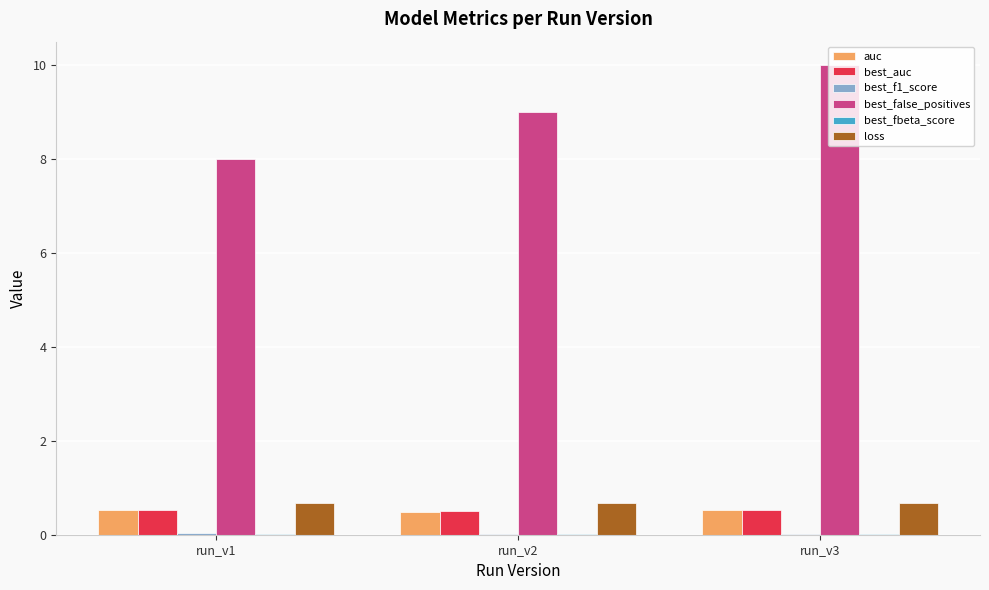

True or false: loss has a value of 1.2 at run_v2.

False